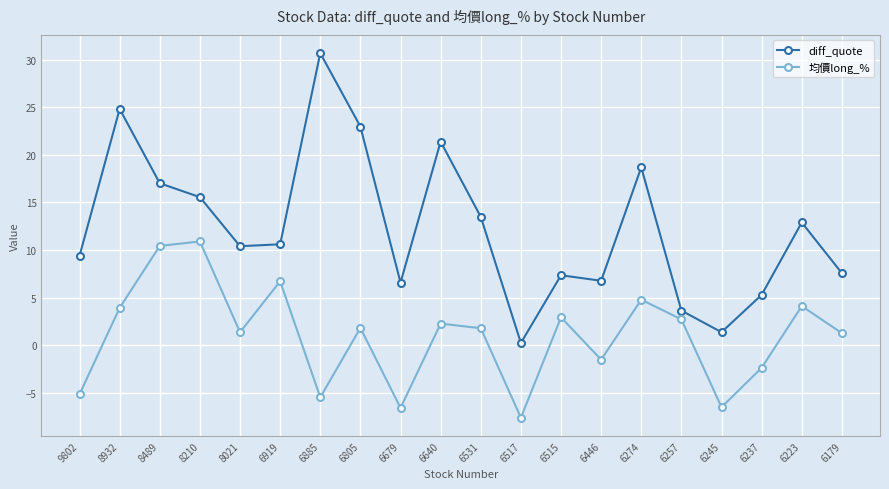

List the series in order of their peak value, lowest first.

均價long_%, diff_quote